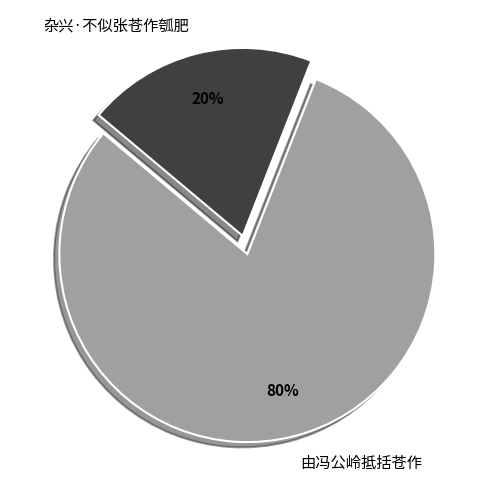

Rank the categories by value from lowest to highest.

杂兴·不似张苍作瓠肥, 由冯公岭抵括苍作